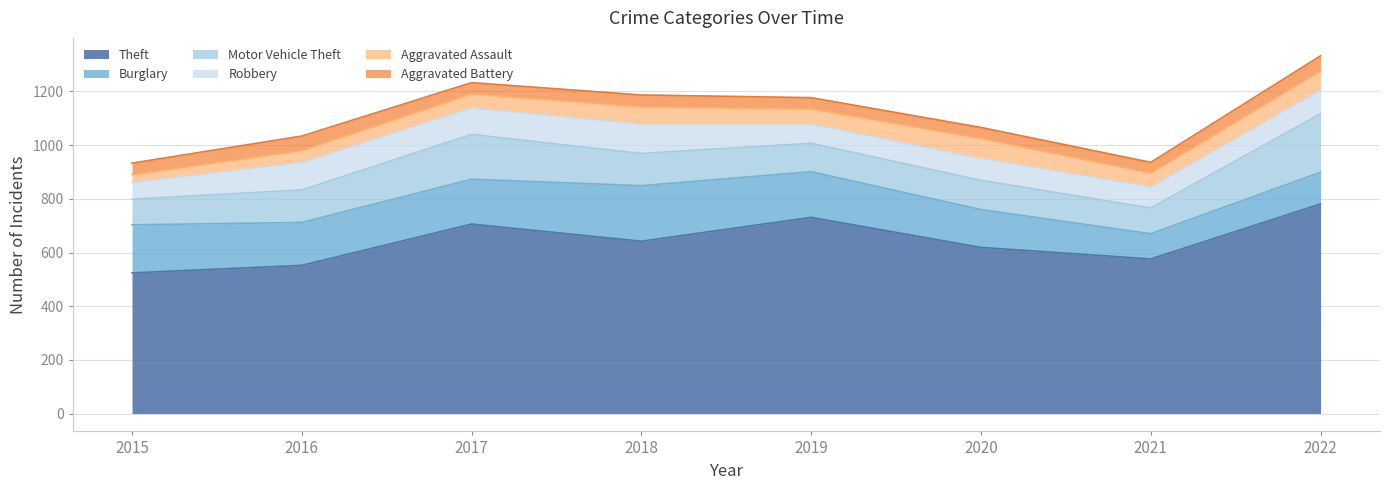

Which has a higher value, 2019 or 2016?

2019